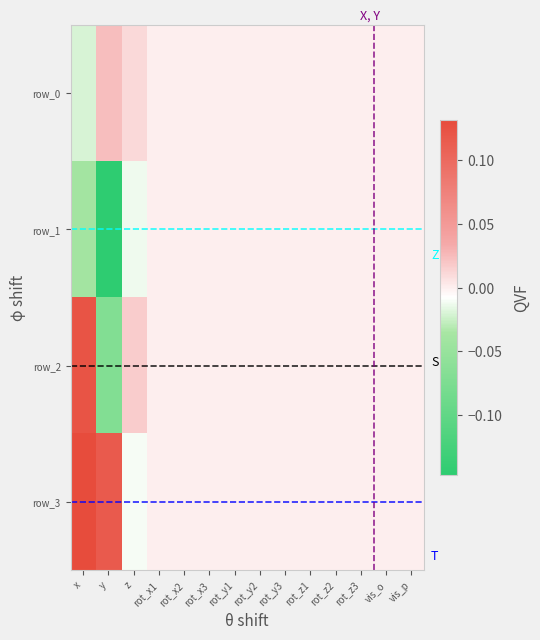

The row_3 series shows -0.0 at z. True or false?

True